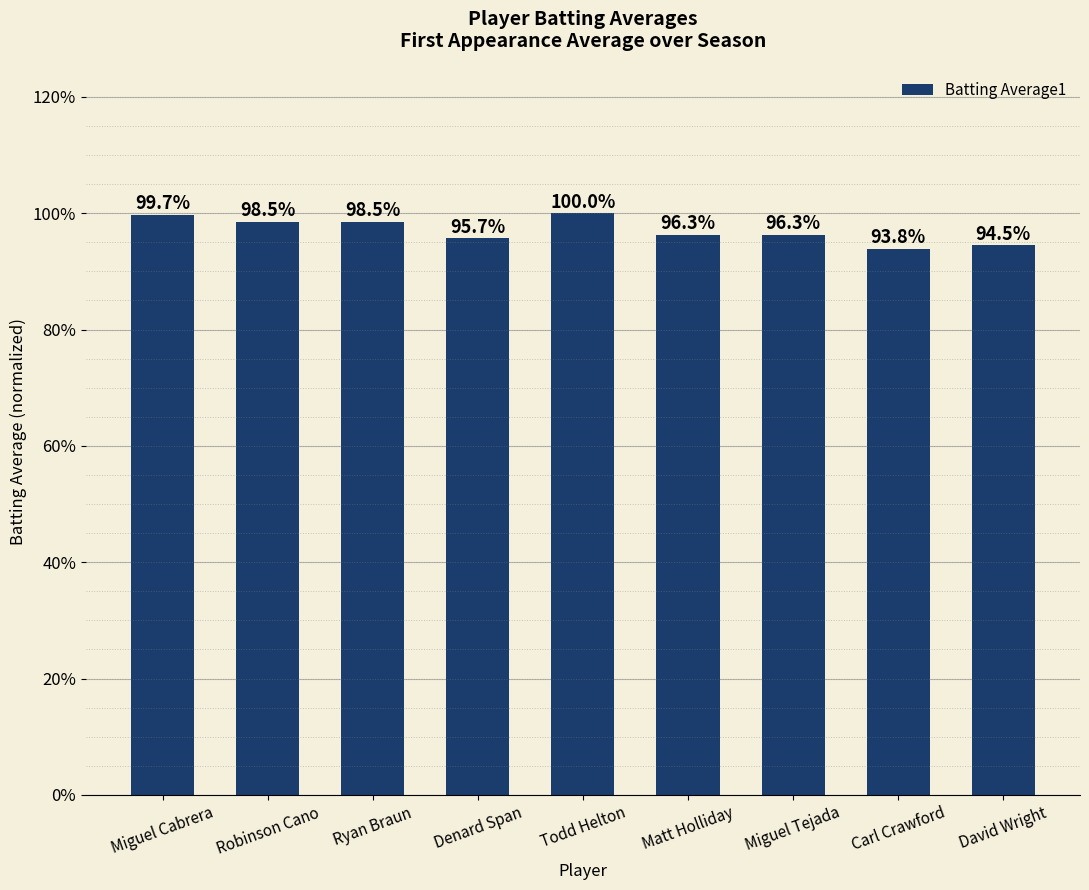

Rank the categories by value from lowest to highest.

Carl Crawford, David Wright, Denard Span, Matt Holliday, Miguel Tejada, Robinson Cano, Ryan Braun, Miguel Cabrera, Todd Helton